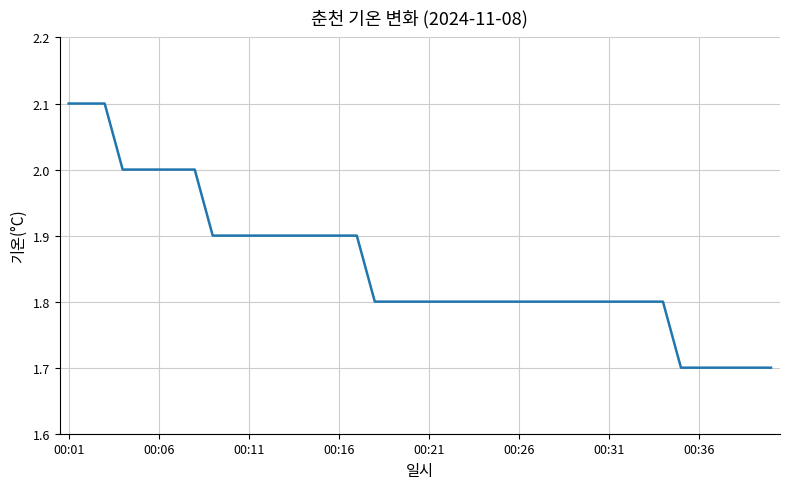

What is the difference between the maximum and minimum values?

0.4